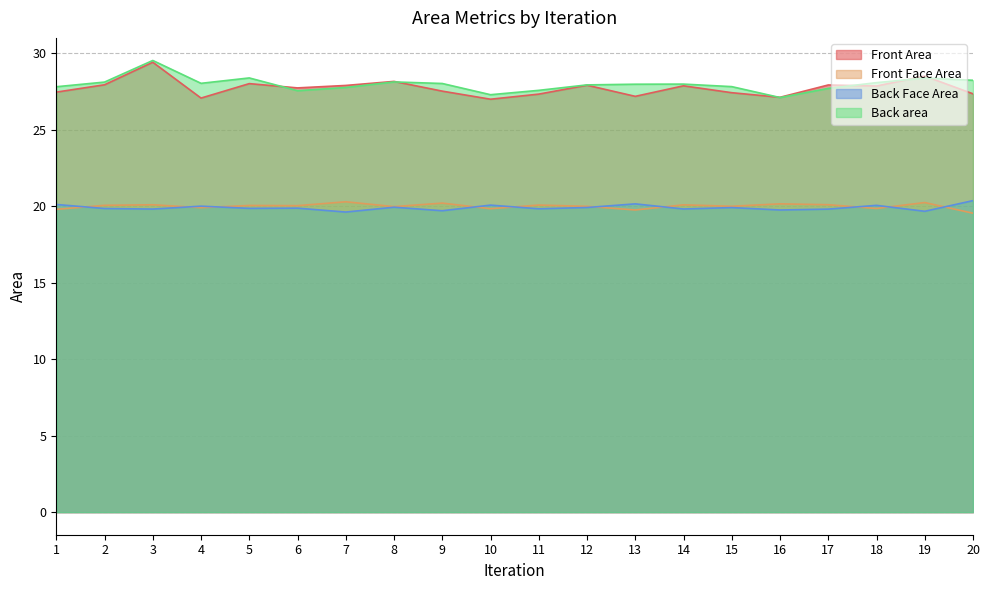

List the labels in order of Back area value, smallest first.

16, 10, 6, 11, 17, 7, 1, 15, 12, 13, 14, 9, 4, 18, 2, 8, 20, 19, 5, 3